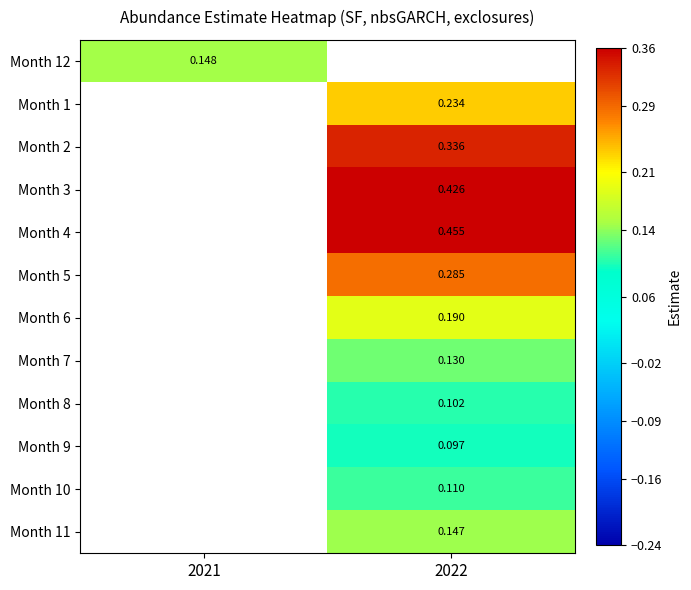

Is the value of Month 12 at 2021 greater than the value of Month 5 at 2022?

No